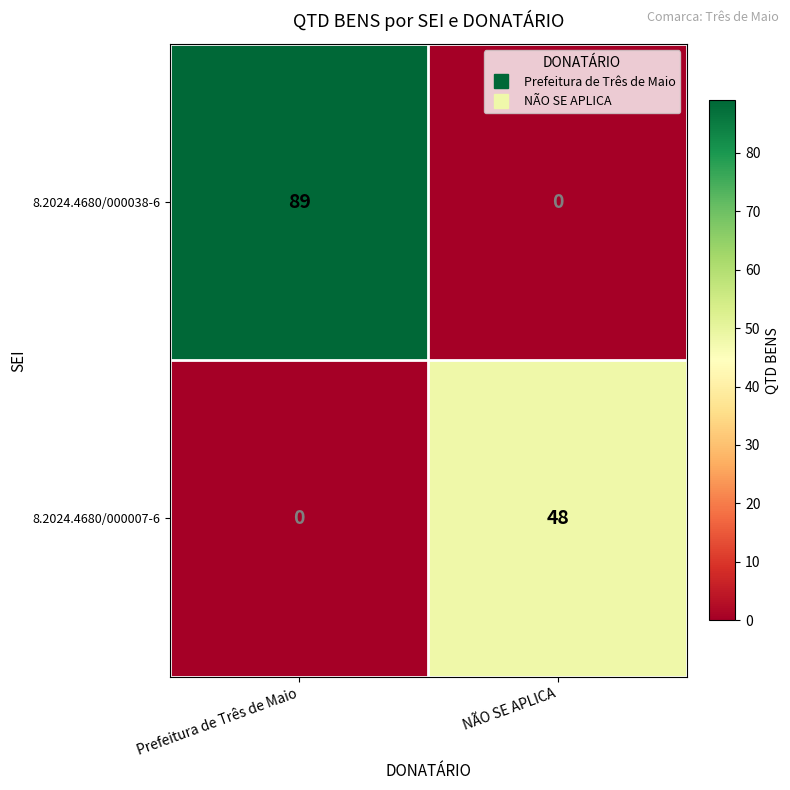

What is the difference between the 8.2024.4680/000038-6 values at NÃO SE APLICA and Prefeitura de Três de Maio?

89